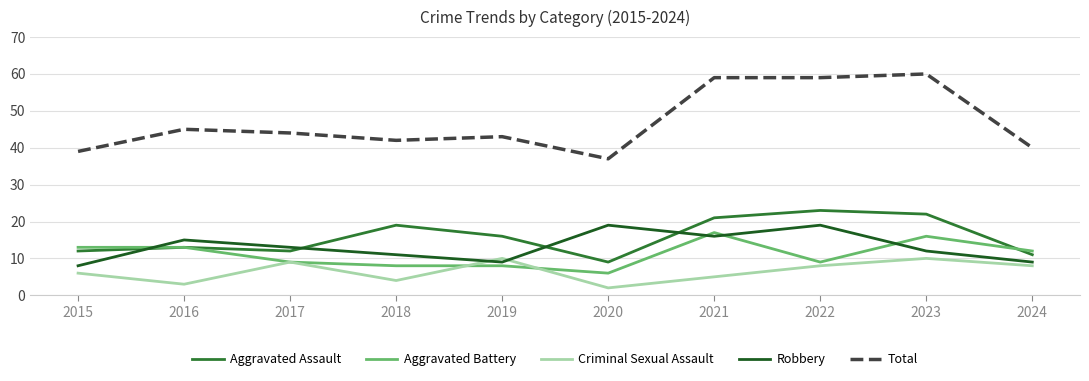

Reading right to left, what are all the values shown in this chart?

Aggravated Assault: 11	22	23	21	9	16	19	12	13	12
Aggravated Battery: 12	16	9	17	6	8	8	9	13	13
Criminal Sexual Assault: 8	10	8	5	2	10	4	9	3	6
Robbery: 9	12	19	16	19	9	11	13	15	8
Total: 40	60	59	59	37	43	42	44	45	39